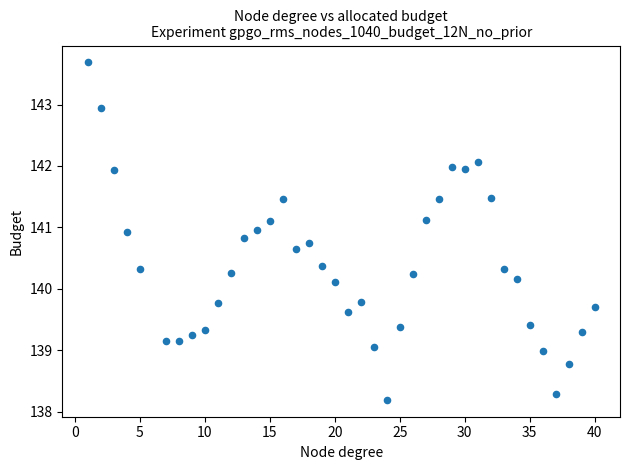

What is the range of Y values (max minus min)?

5.5